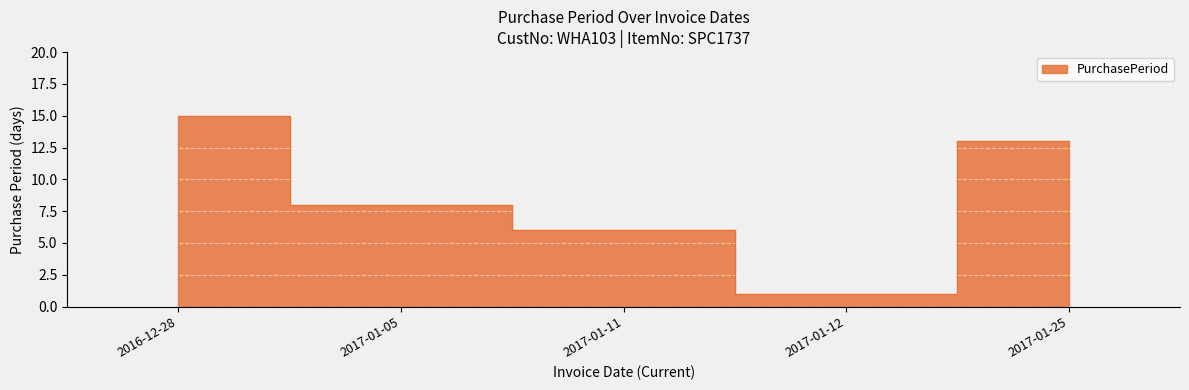

What is the value of the 5th point from the left?

13